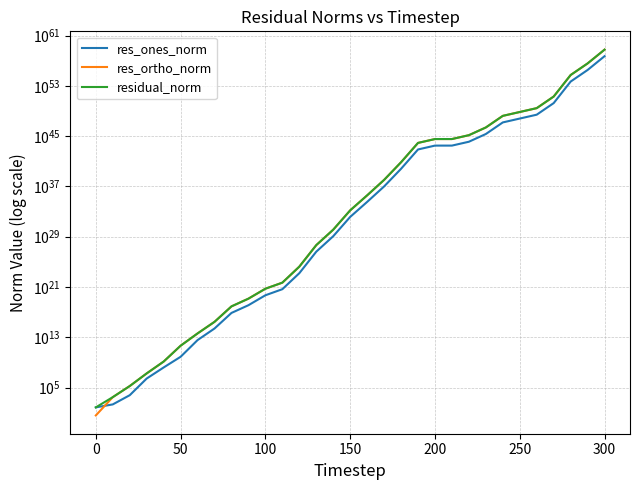

True or false: res_ones_norm and residual_norm cross at least once.

False